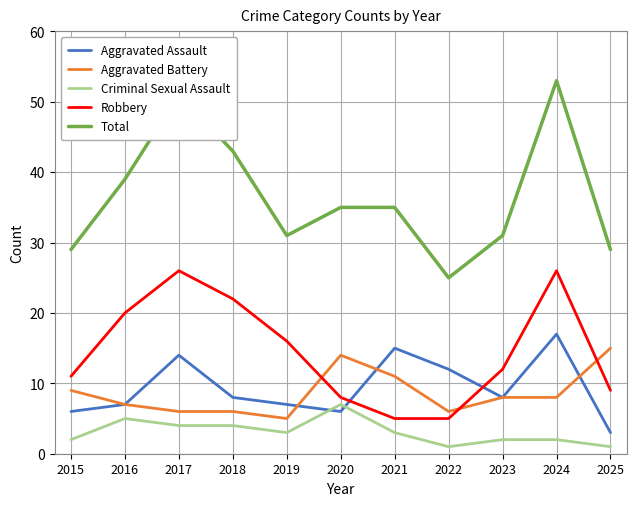

What is the maximum value for Aggravated Assault?

17